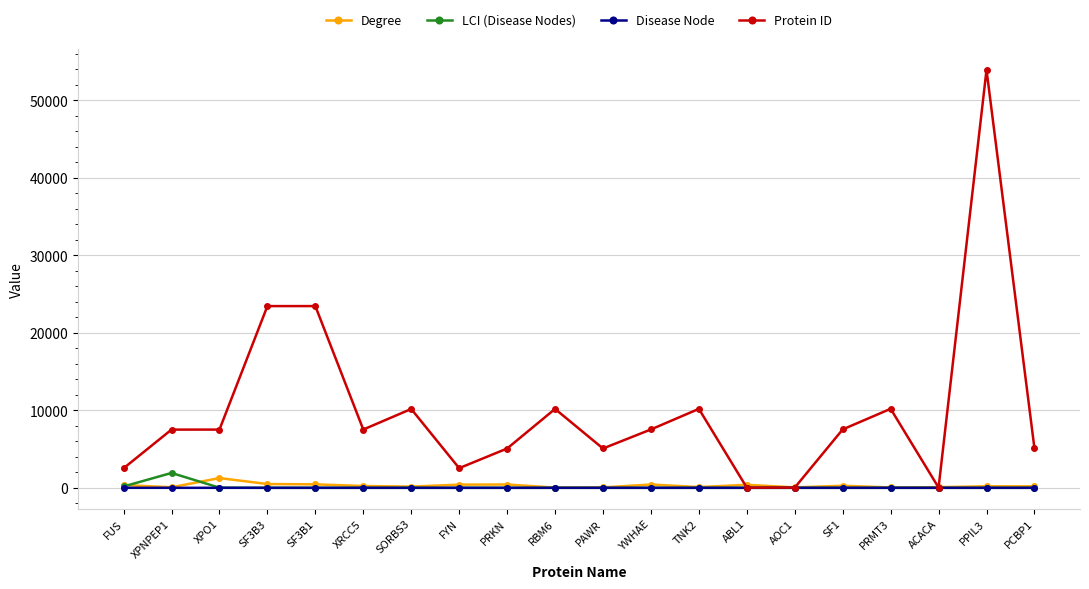

Which category has the highest value across all series?

PPIL3